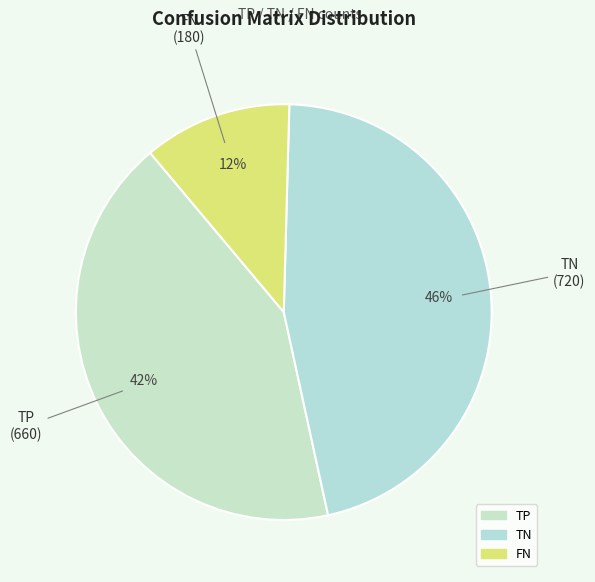

Which category has the biggest portion of the pie?

TN